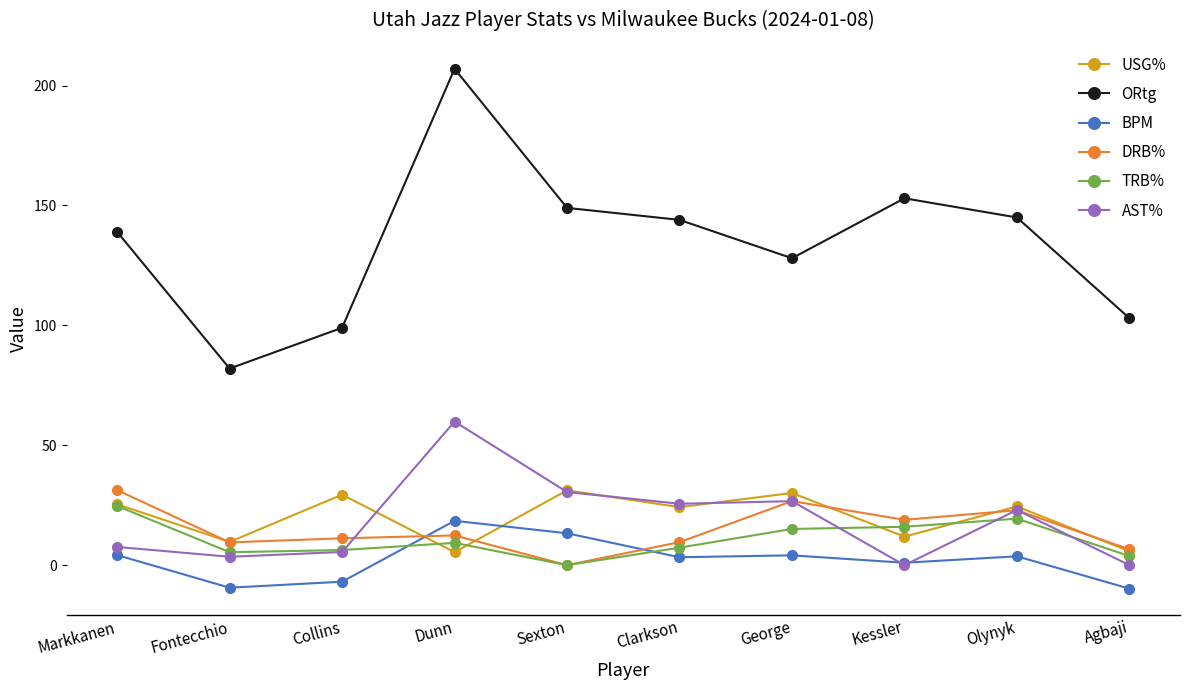

How many distinct data groups are displayed?

6